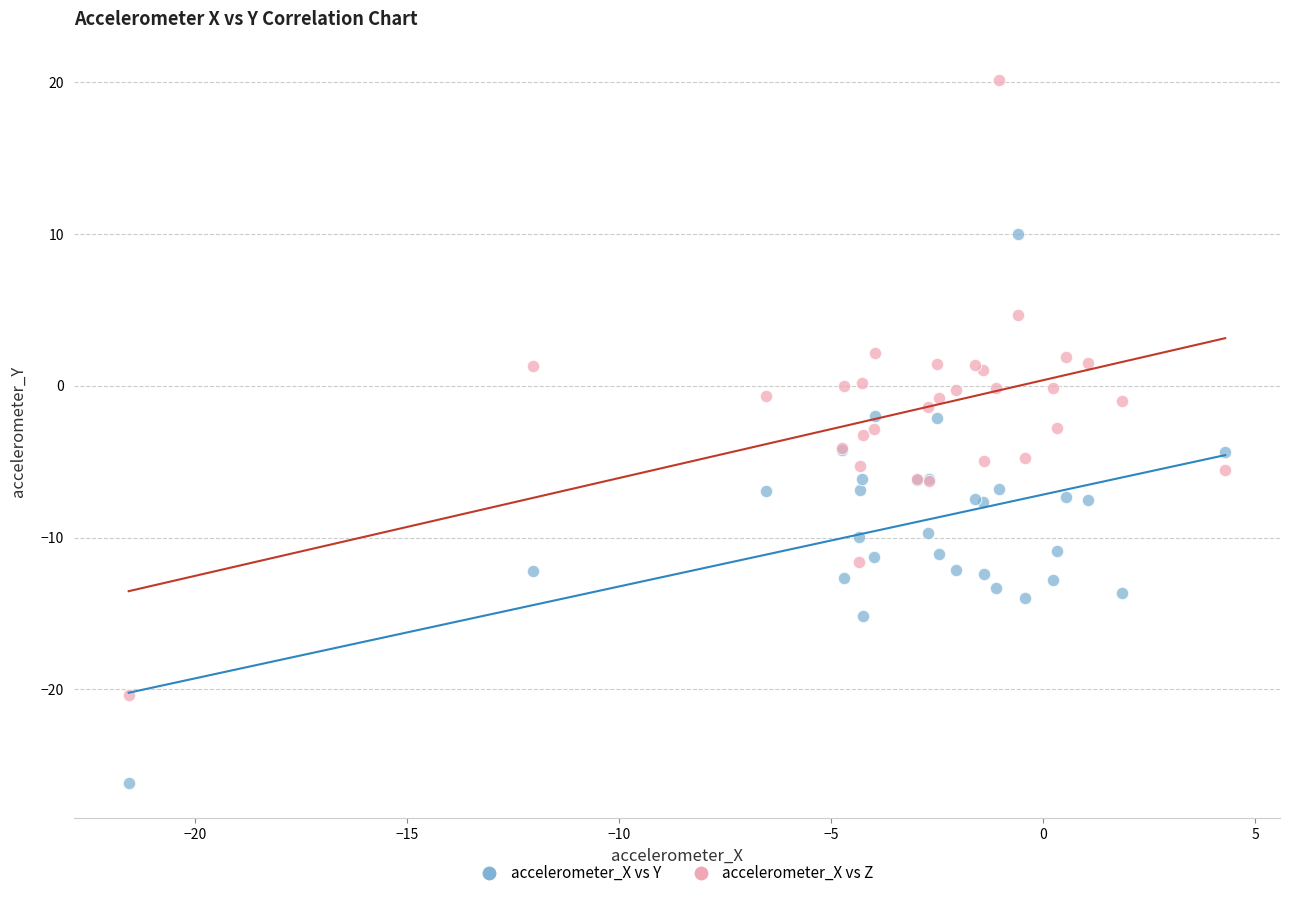

Which series reaches the maximum Y coordinate?

accelerometer_X vs Z